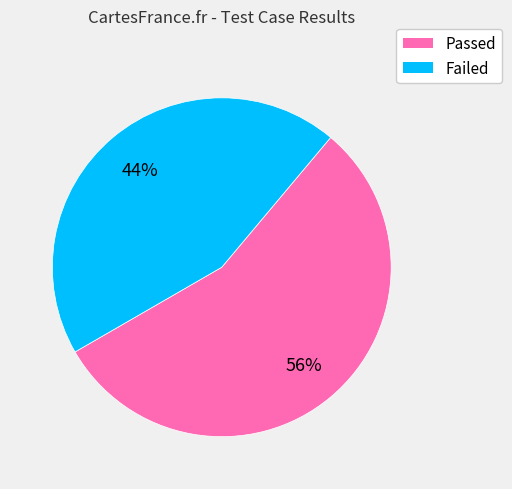

Which has a higher value, Failed or Passed?

Passed